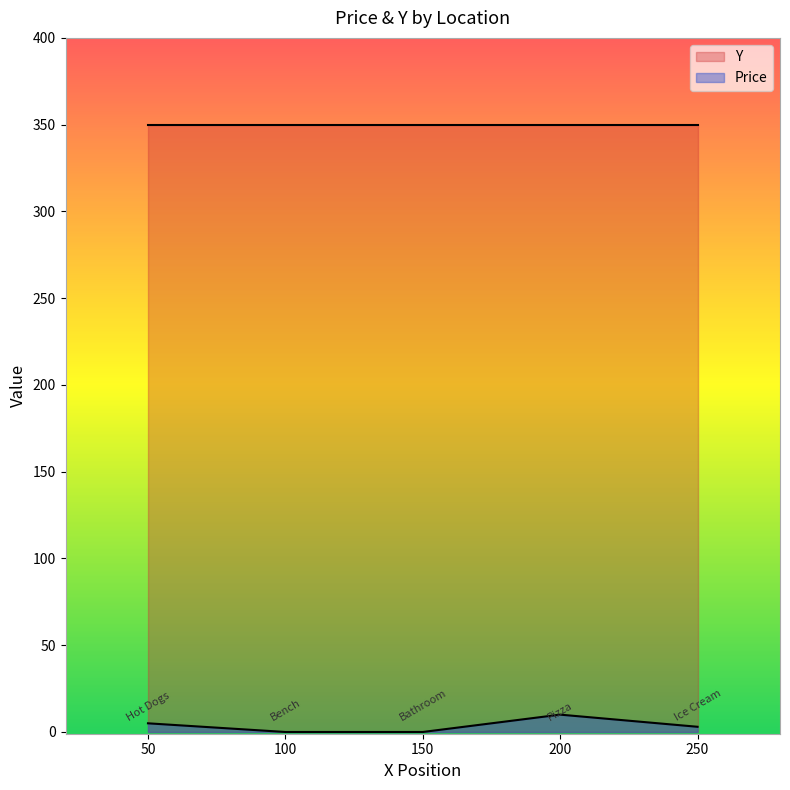

List the series in order of their overall mean, highest first.

Y, Price